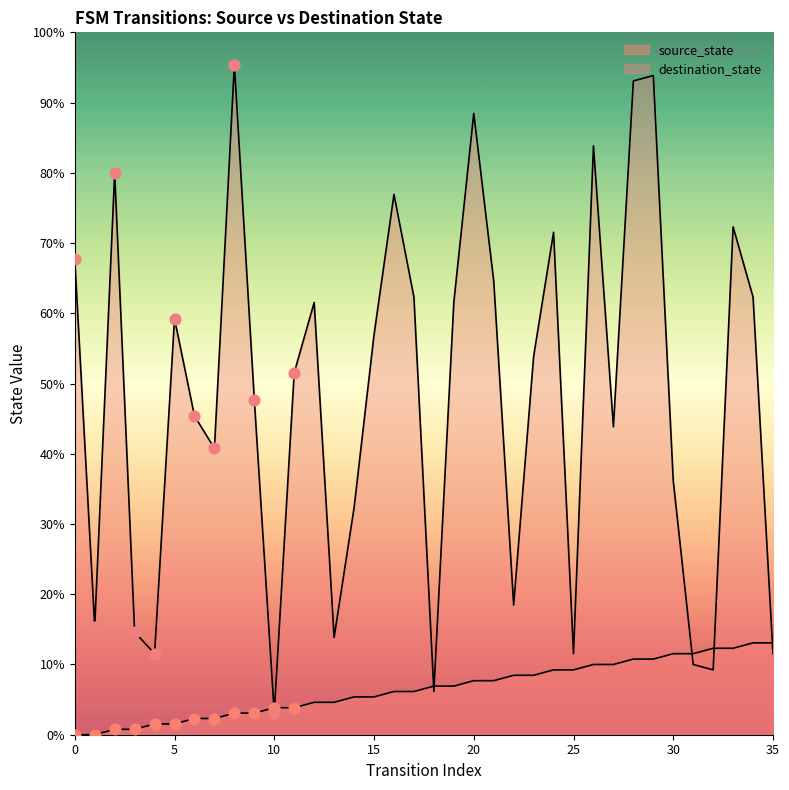

What is the total value across all series at 28?

135